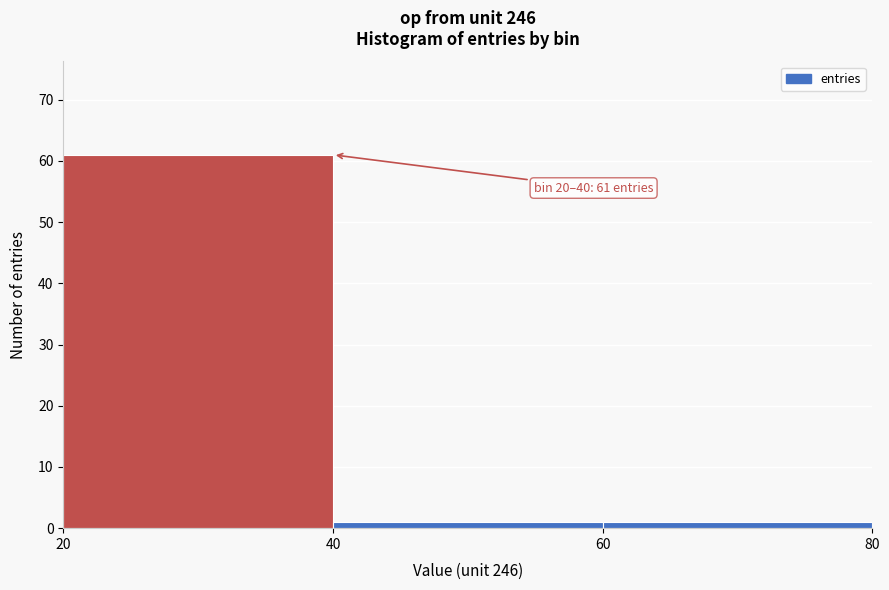

Which range on the x-axis has the tallest bar?

20 to 40